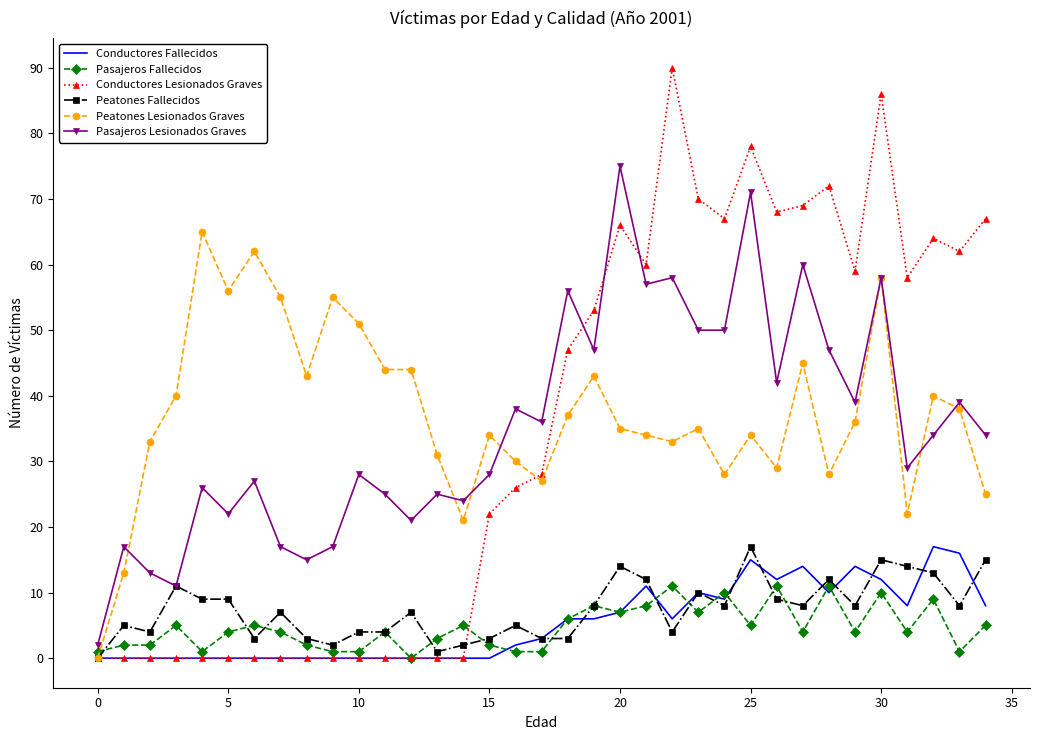

What is the maximum value for Pasajeros Fallecidos?

11